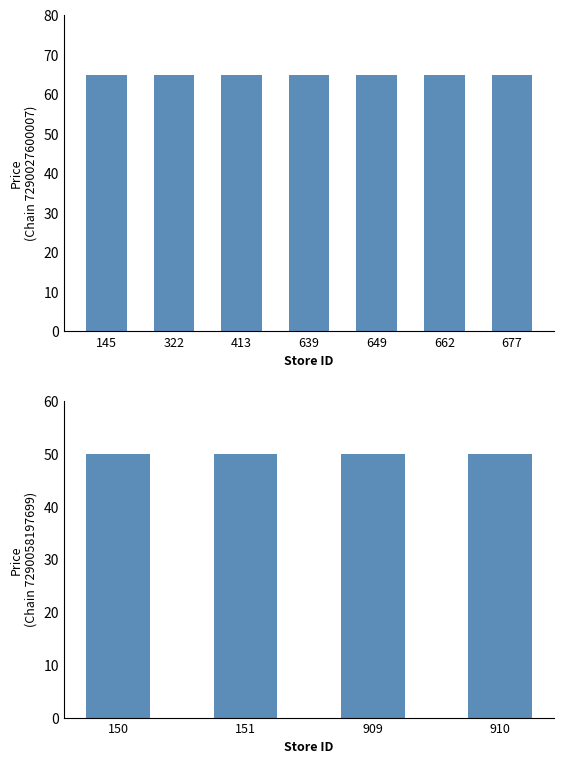

Reading left to right, list all the values displayed in this chart.

145=64.9	322=64.9	413=64.9	639=64.9	649=64.9	662=64.9	677=64.9	150=49.9	151=49.9	909=49.9	910=49.9